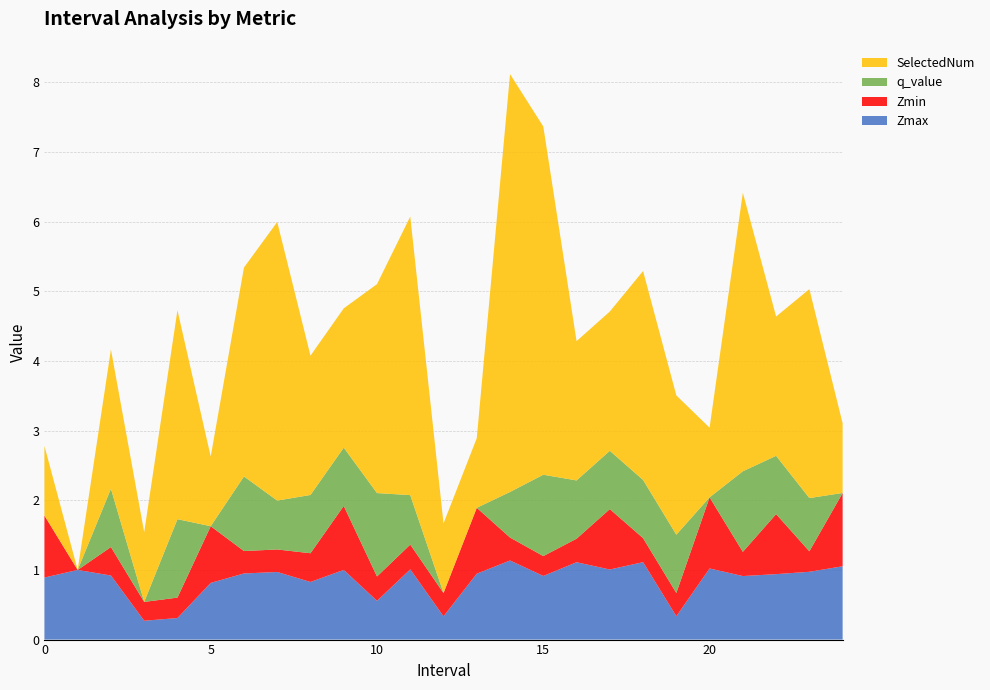

Reading left to right, extract all data points from this chart.

Zmax: 0=0.9	1=1.0	2=0.9	3=0.3	4=0.3	5=0.8	6=0.9	7=1.0	8=0.8	9=1.0	10=0.6	11=1.0	12=0.3	13=0.9	14=1.1	15=0.9	16=1.1	17=1.0	18=1.1	19=0.3	20=1.0	21=0.9	22=0.9	23=1.0	24=1.1
Zmin: 0=0.9	1=0.0	2=0.4	3=0.3	4=0.3	5=0.8	6=0.3	7=0.3	8=0.4	9=0.9	10=0.3	11=0.4	12=0.3	13=0.9	14=0.3	15=0.3	16=0.3	17=0.9	18=0.3	19=0.3	20=1.0	21=0.3	22=0.9	23=0.3	24=1.1
q_value: 0=0.0	1=0.0	2=0.8	3=0.0	4=1.1	5=0.0	6=1.1	7=0.7	8=0.8	9=0.8	10=1.2	11=0.7	12=0.0	13=0.0	14=0.7	15=1.2	16=0.8	17=0.8	18=0.8	19=0.8	20=0.0	21=1.2	22=0.8	23=0.8	24=0.0
SelectedNum: 0=1.0	1=0.0	2=2.0	3=1.0	4=3.0	5=1.0	6=3.0	7=4.0	8=2.0	9=2.0	10=3.0	11=4.0	12=1.0	13=1.0	14=6.0	15=5.0	16=2.0	17=2.0	18=3.0	19=2.0	20=1.0	21=4.0	22=2.0	23=3.0	24=1.0